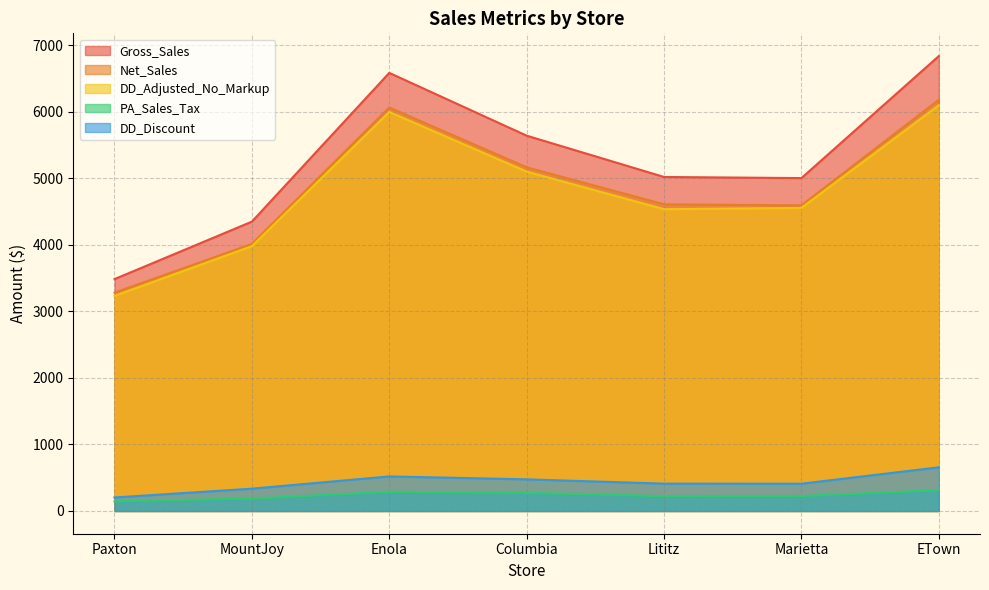

Reading left to right, transcribe all the data shown in this chart.

Gross_Sales: Paxton=3485.0	MountJoy=4348.9	Enola=6584.7	Columbia=5641.0	Lititz=5020.4	Marietta=5003.4	ETown=6837.3
Net_Sales: Paxton=3281.9	MountJoy=4013.7	Enola=6065.3	Columbia=5165.6	Lititz=4609.2	Marietta=4593.4	ETown=6181.2
DD_Adjusted_No_Markup: Paxton=3232.6	MountJoy=3980.7	Enola=5997.1	Columbia=5100.5	Lititz=4535.9	Marietta=4555.8	ETown=6096.9
PA_Sales_Tax: Paxton=145.6	MountJoy=186.0	Enola=288.4	Columbia=273.0	Lititz=222.3	Marietta=224.7	ETown=311.3
DD_Discount: Paxton=203.1	MountJoy=335.2	Enola=519.4	Columbia=475.5	Lititz=411.1	Marietta=410.1	ETown=656.1